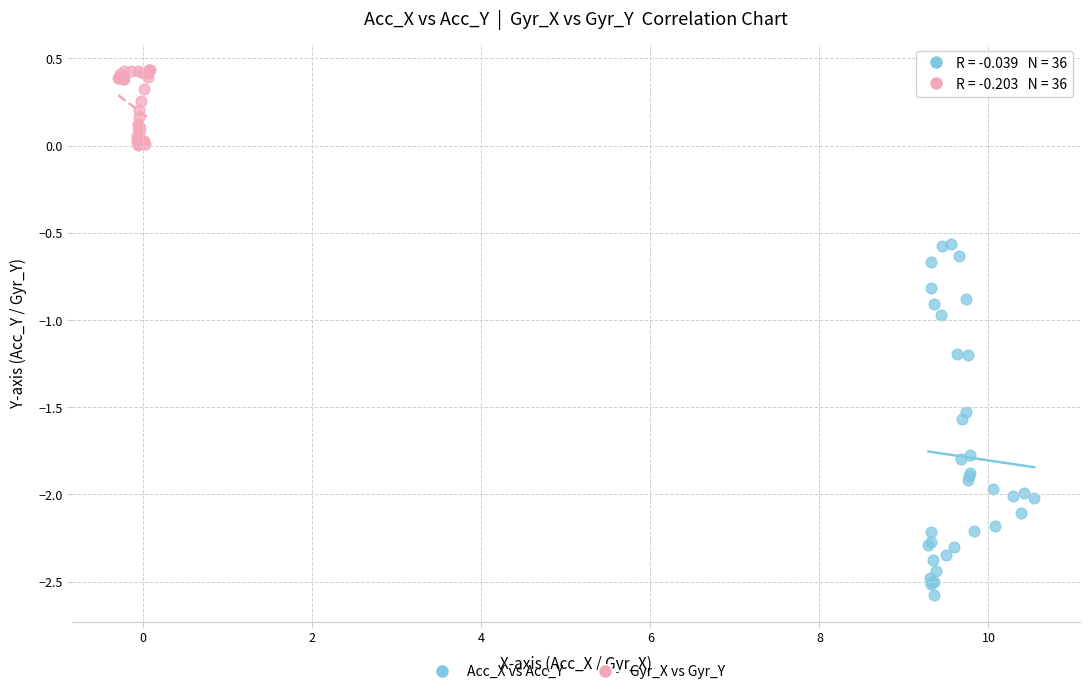

Which series has the widest spread of Y values?

Acc_X vs Acc_Y